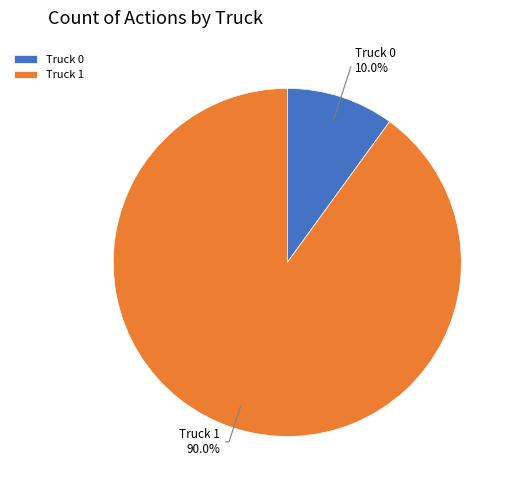

What percentage is the Truck 0 slice, to the nearest percent?

10%